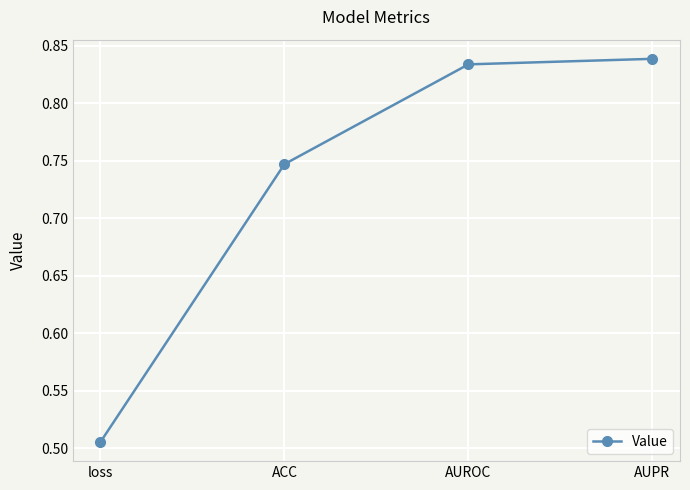

Does the chart display data point markers on the line(s)?

Yes